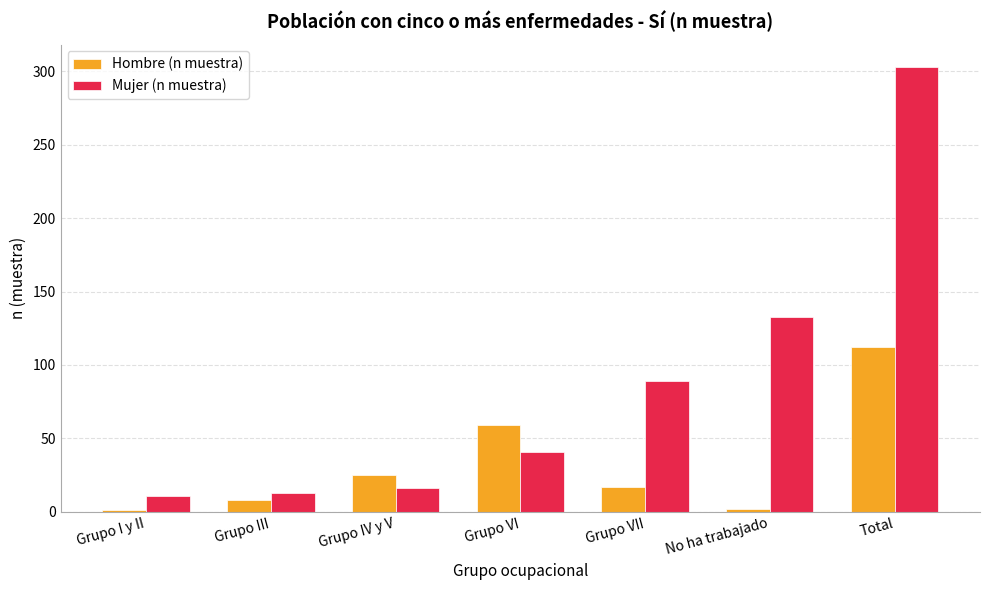

What is the sum of all Hombre (n muestra) values?

224